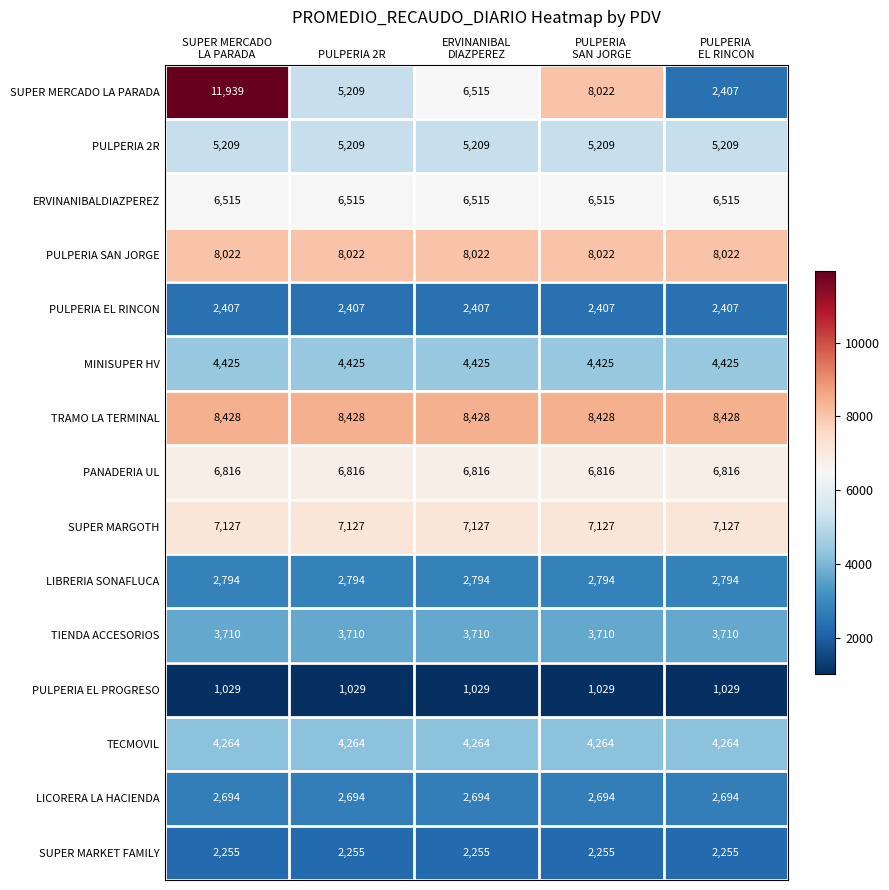

What is the maximum value shown in the chart?

11939